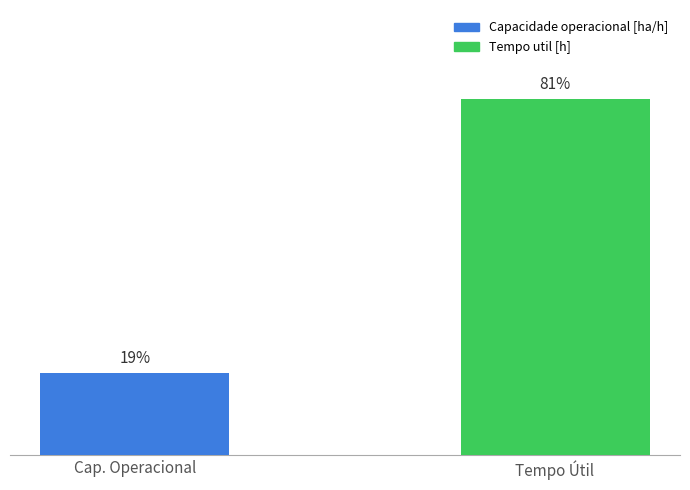

List the series in order of their overall mean, lowest first.

Capacidade operacional [ha/h], Tempo util [h]